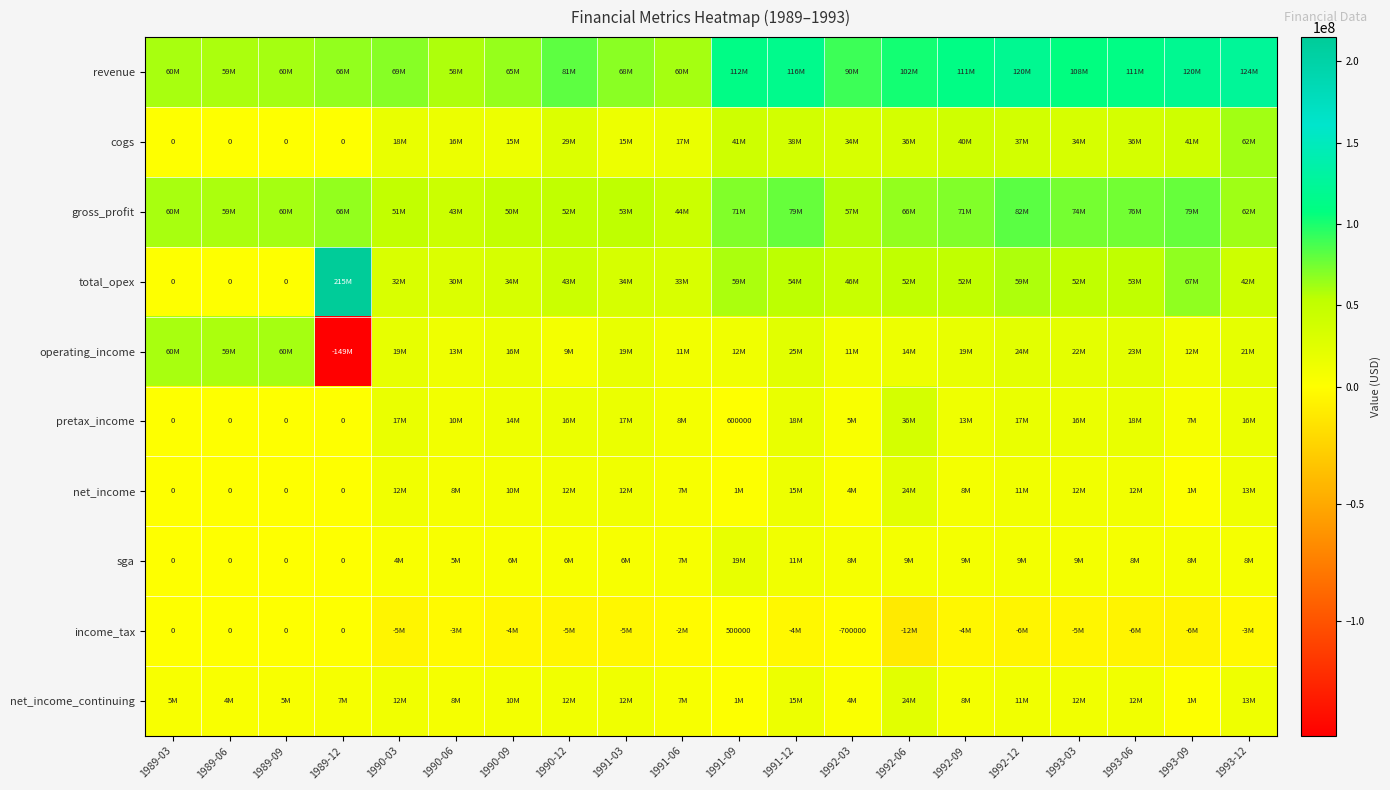

What value does the gross_profit series have at 1993-12, to the nearest 100?

62500000